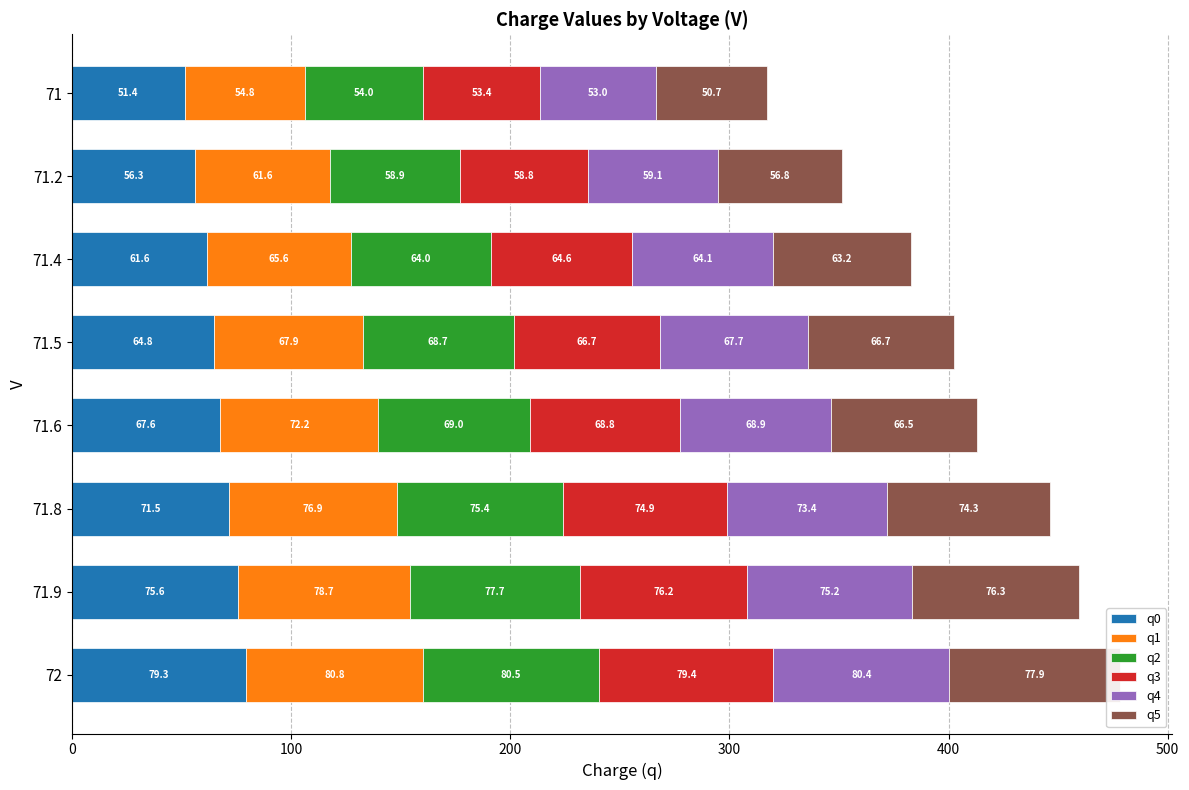

What position from the left is 71.6?

4